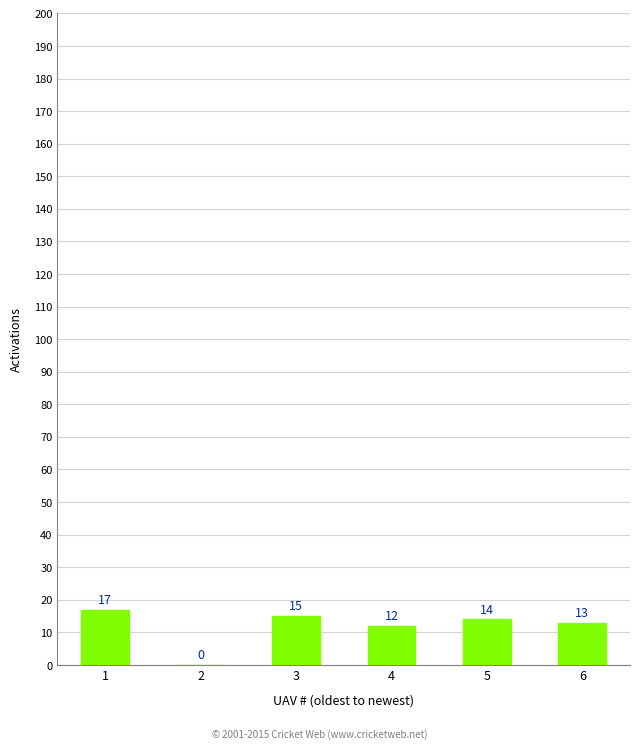

The value at 2 is 0. True or false?

True